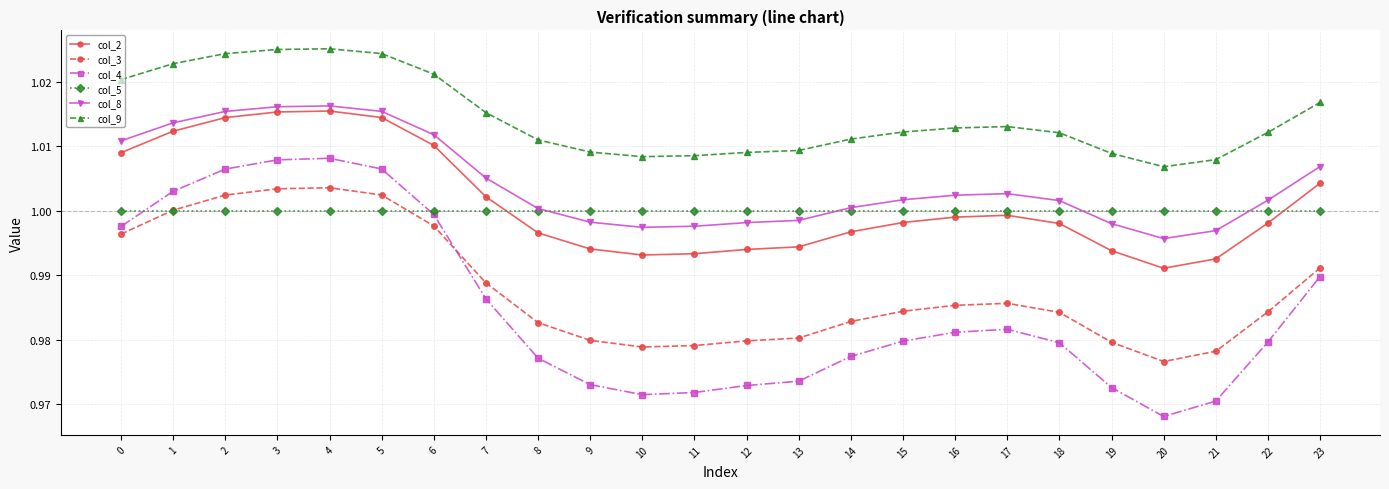

Where is col_3 nearest to the value 0?

20